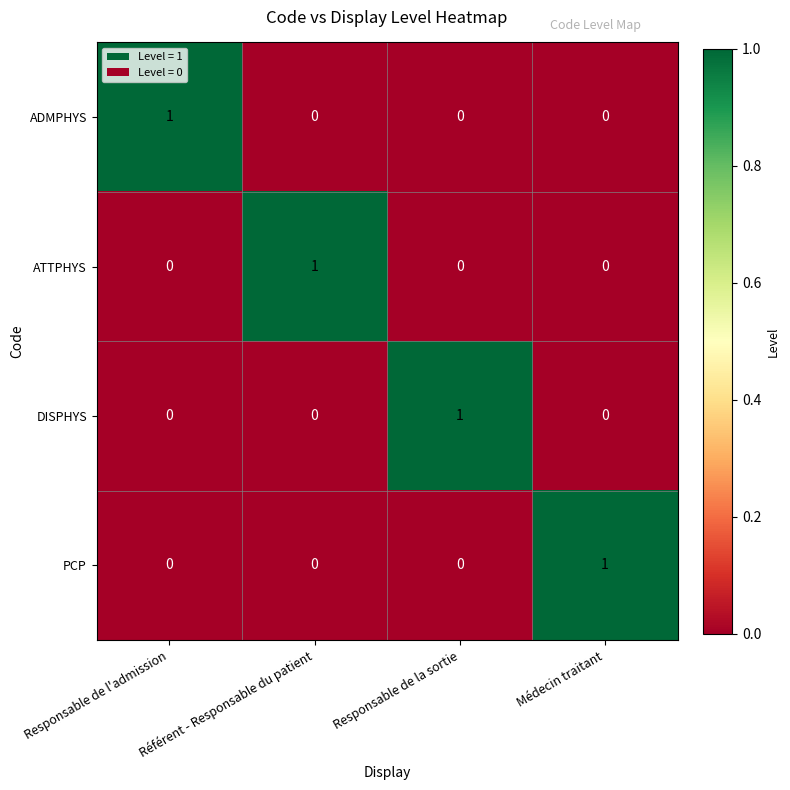

Which category has the highest value in the ADMPHYS series?

Responsable de l'admission